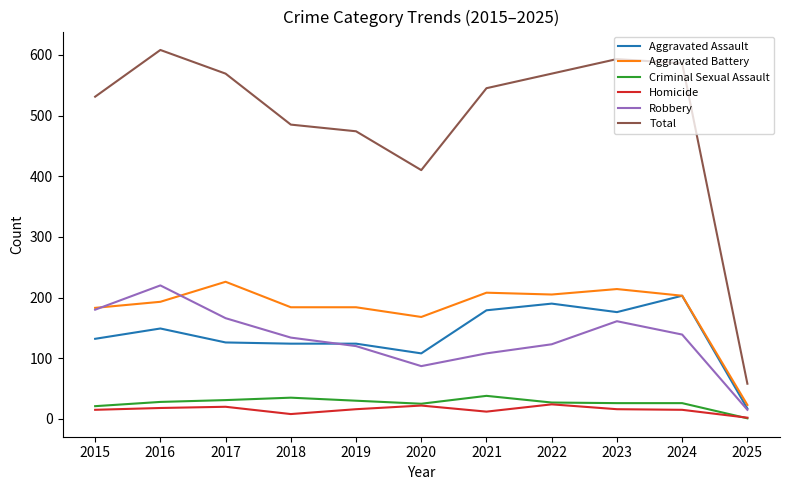

What is the difference between the highest and lowest values at 2022?

545